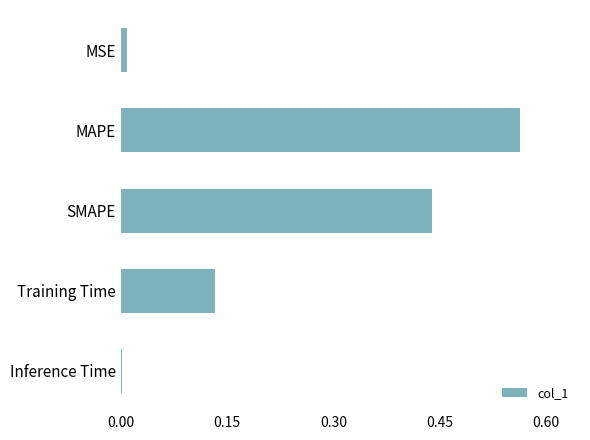

Is it true that the value at SMAPE is 0.2?

False